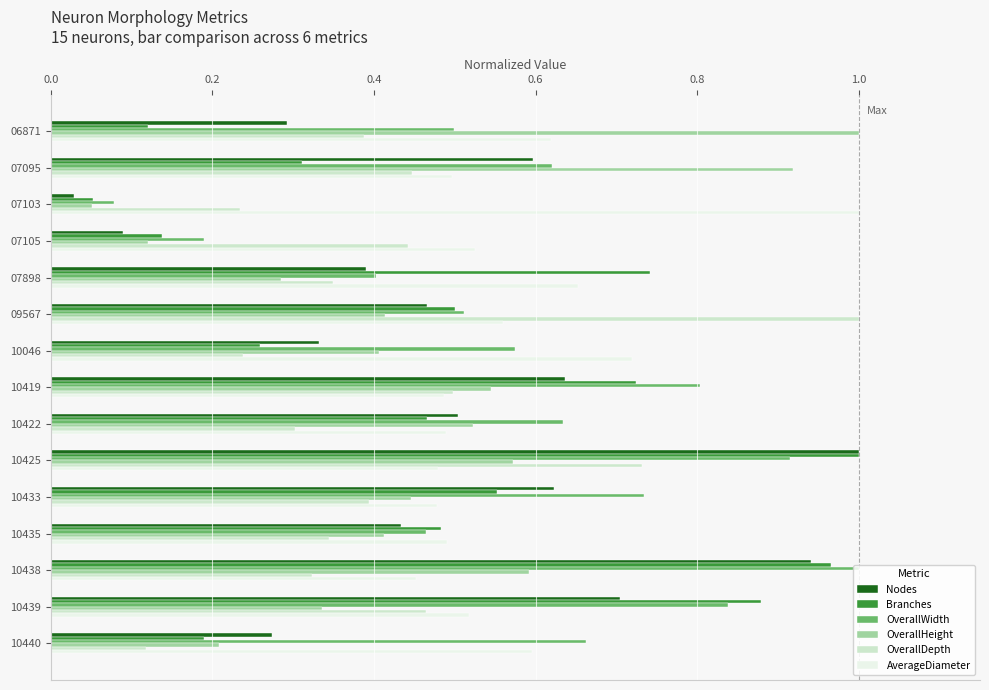

At which label is OverallDepth closest to 0?

10440